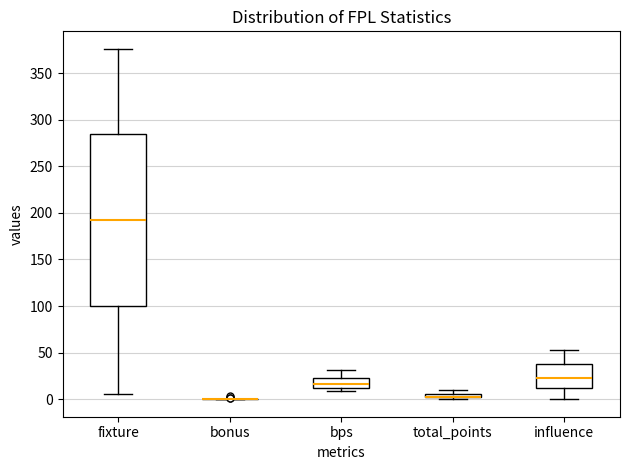

Comparing the boxes themselves (not the whiskers), which one is the tallest?

fixture